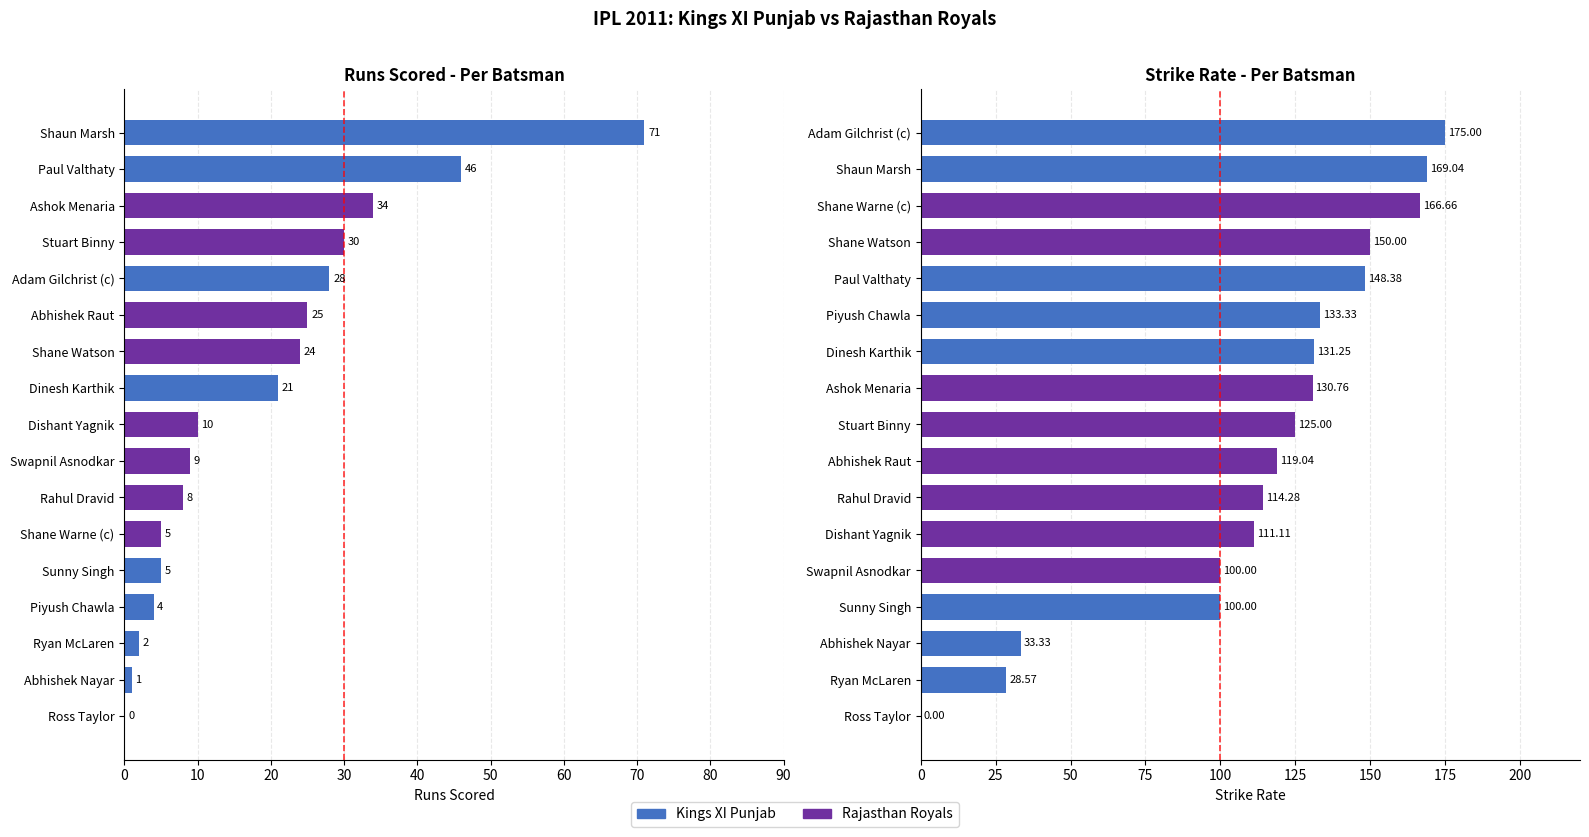

Rank the series by their average value, from highest to lowest.

Strike Rate, Runs